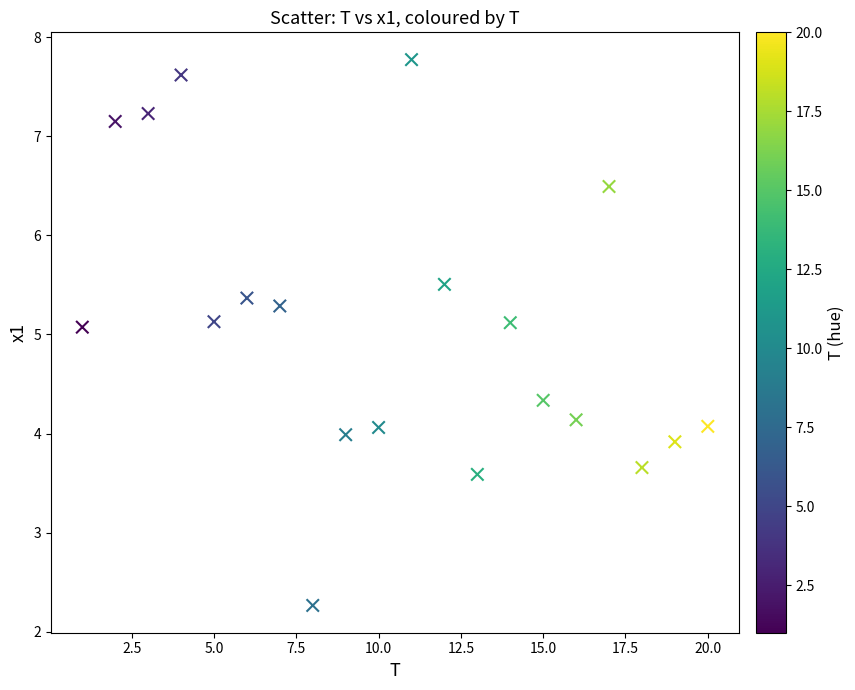

What is the range of X values (max minus min)?

19.0